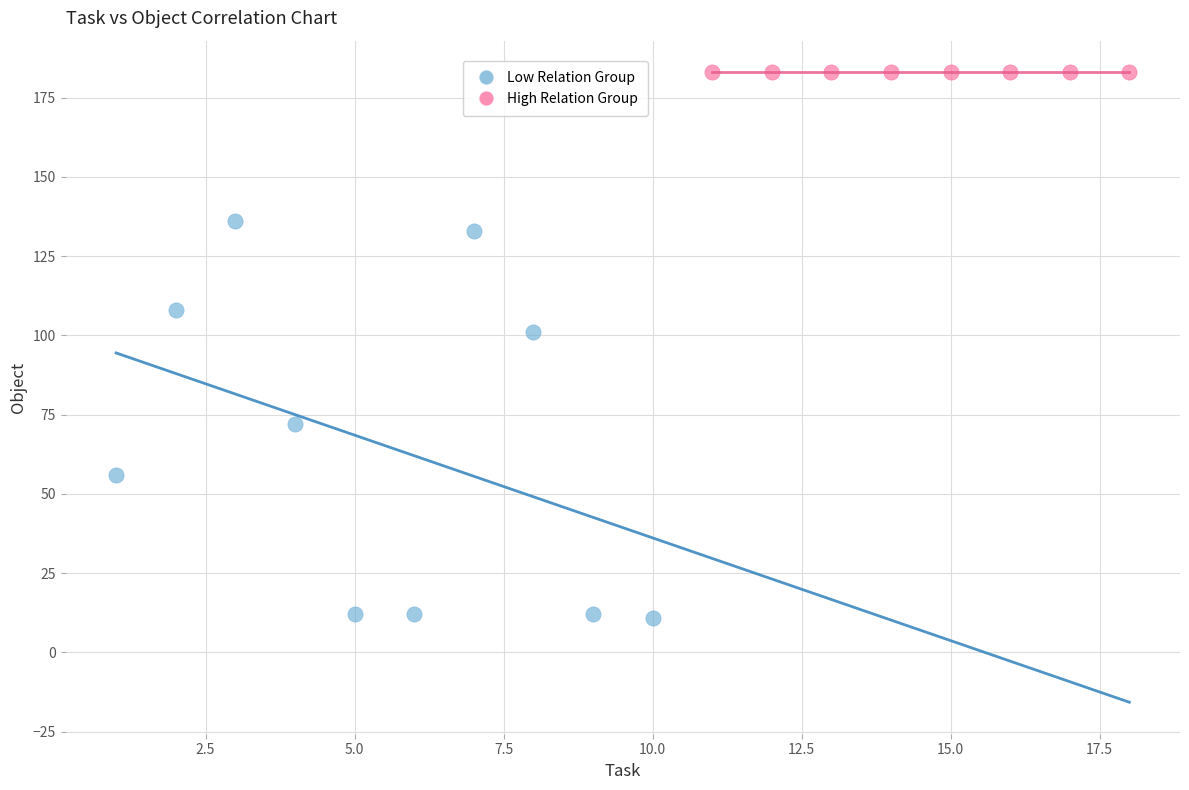

Which series reaches the minimum Y coordinate?

Low Relation Group